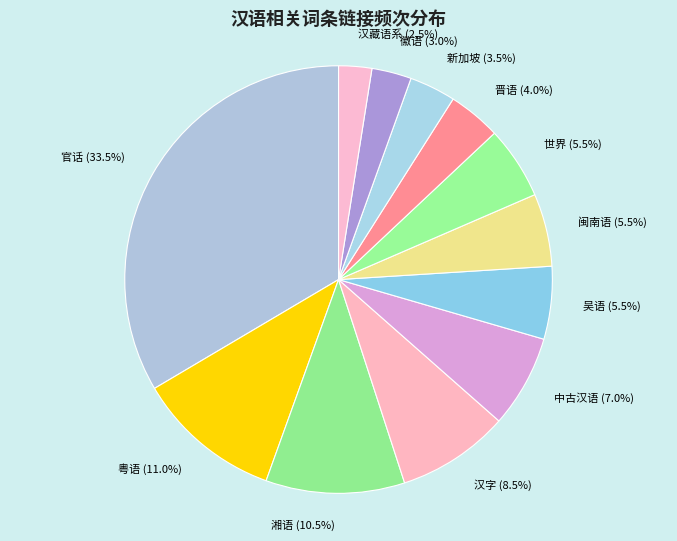

Which has a higher value, 吴语 or 汉藏语系?

吴语